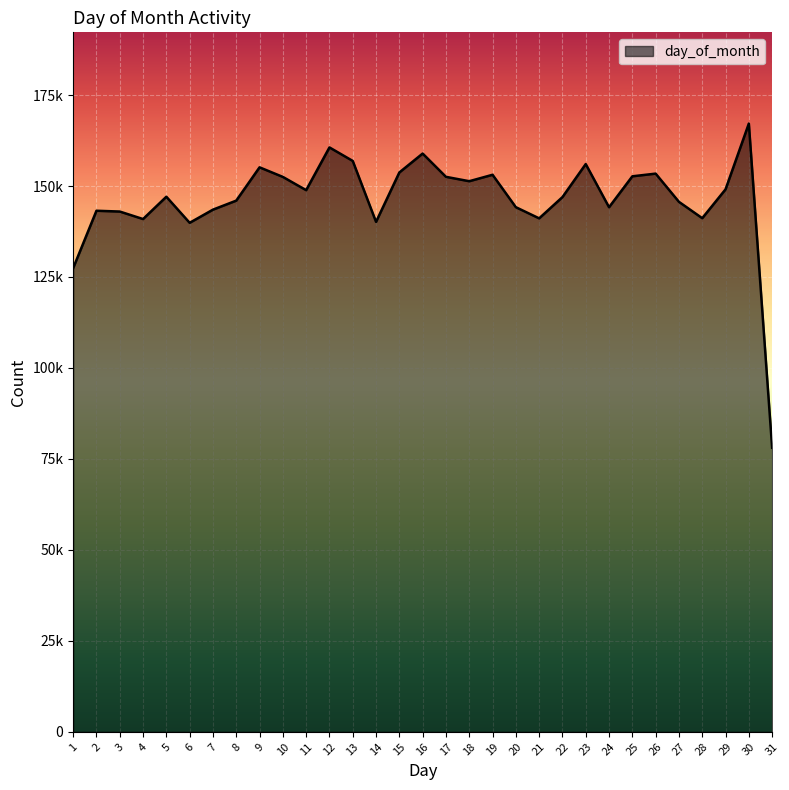

How many points are higher than both their immediate neighbors (excluding endpoints)?

9